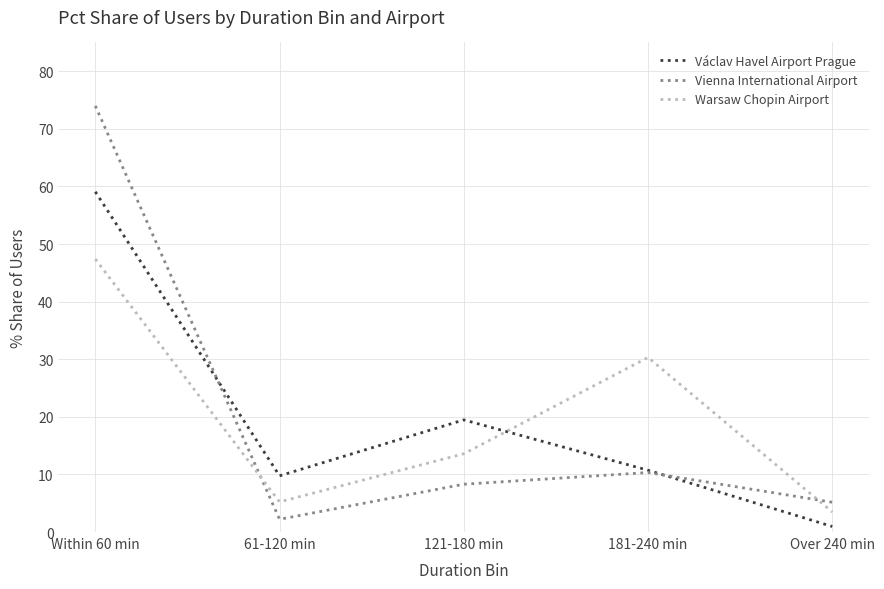

List the labels in order of Vienna International Airport value, smallest first.

61-120 min, Over 240 min, 121-180 min, 181-240 min, Within 60 min